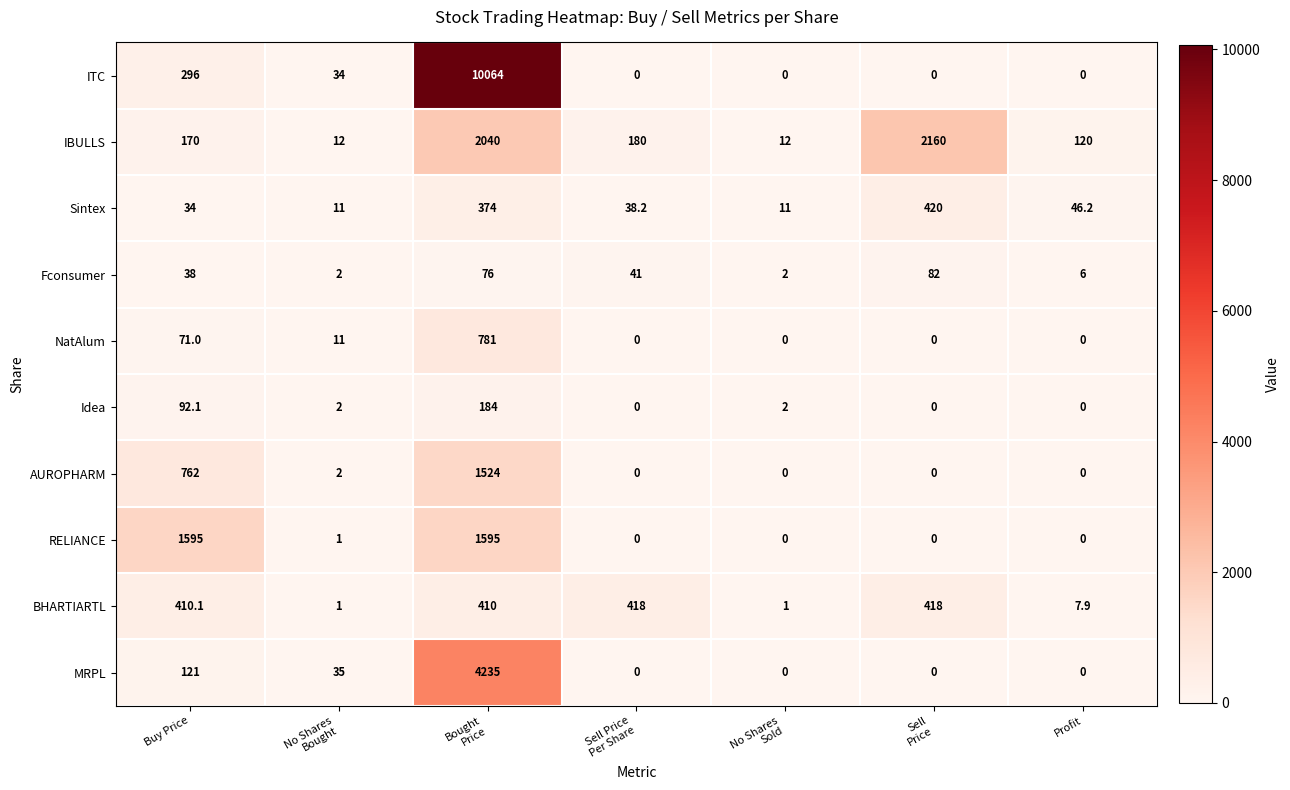

At which label is NatAlum closest to 390?

Buy Price